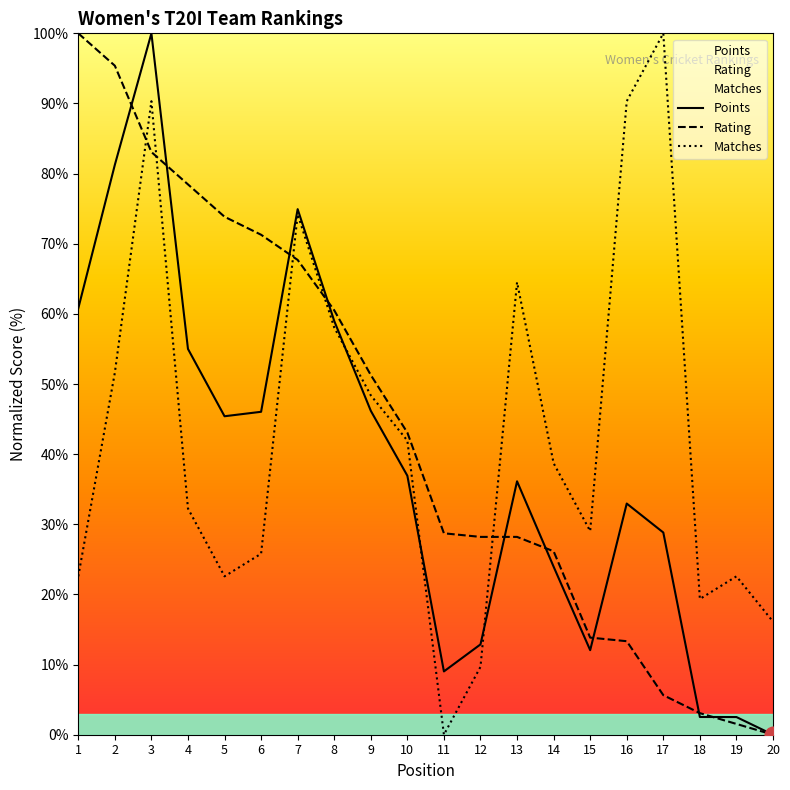

The Rating series shows 95.4 at 2. True or false?

True